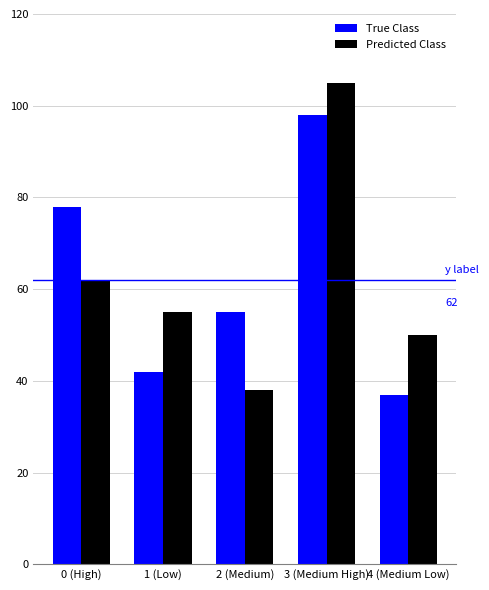

Rank the series at 1 (Low) from lowest to highest value.

True Class, Predicted Class